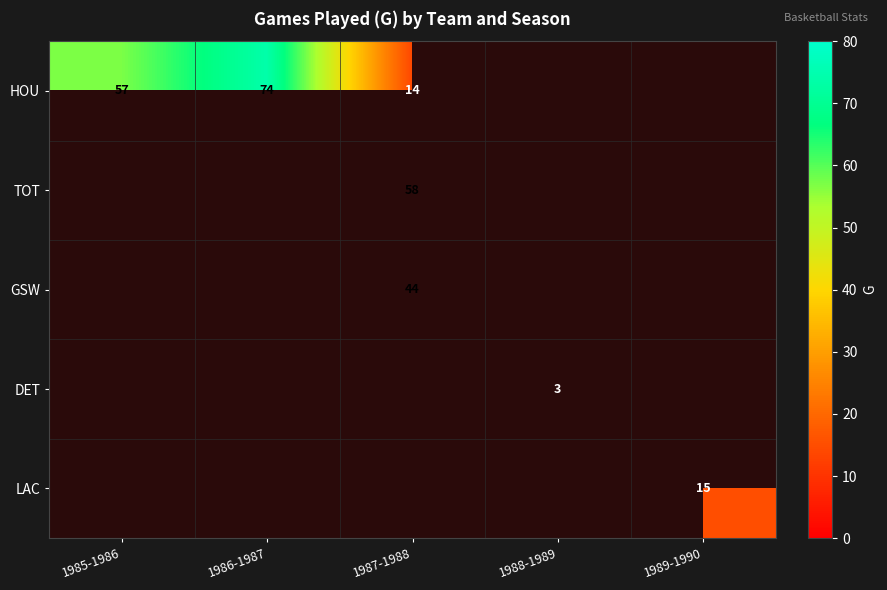

Is the value of HOU at 1987-1988 greater than the value of GSW at 1987-1988?

No